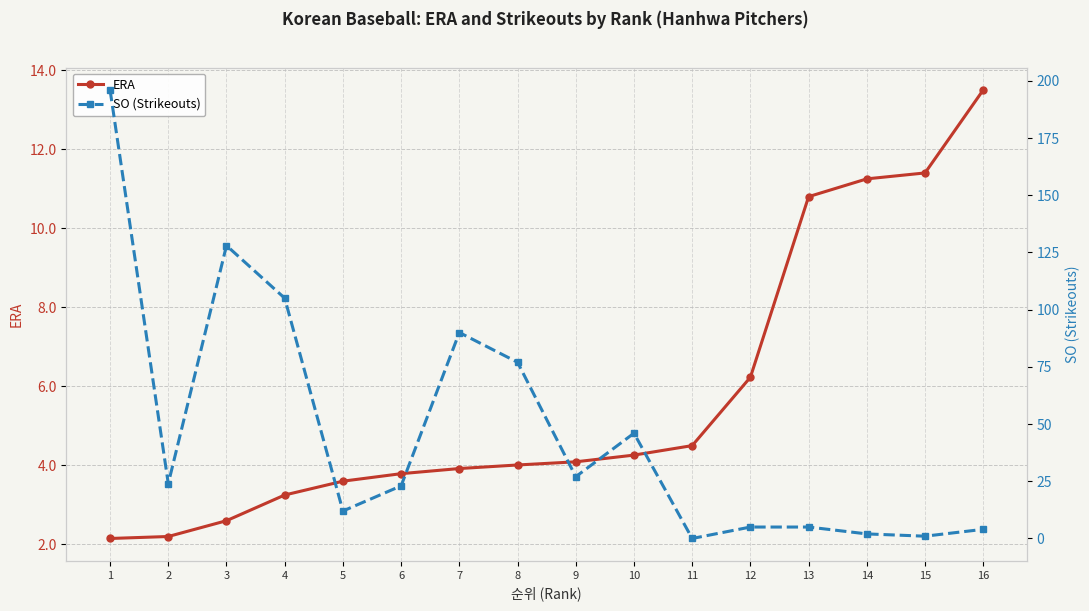

Read the SO (Strikeouts) value at 6.

23.0